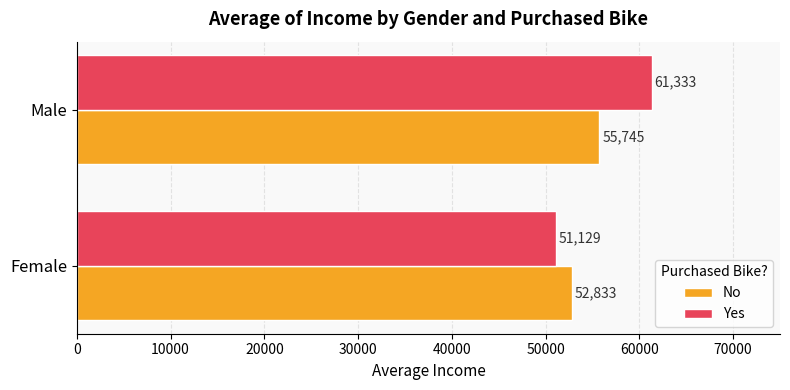

Between Female and Male, which series saw the biggest shift?

Yes